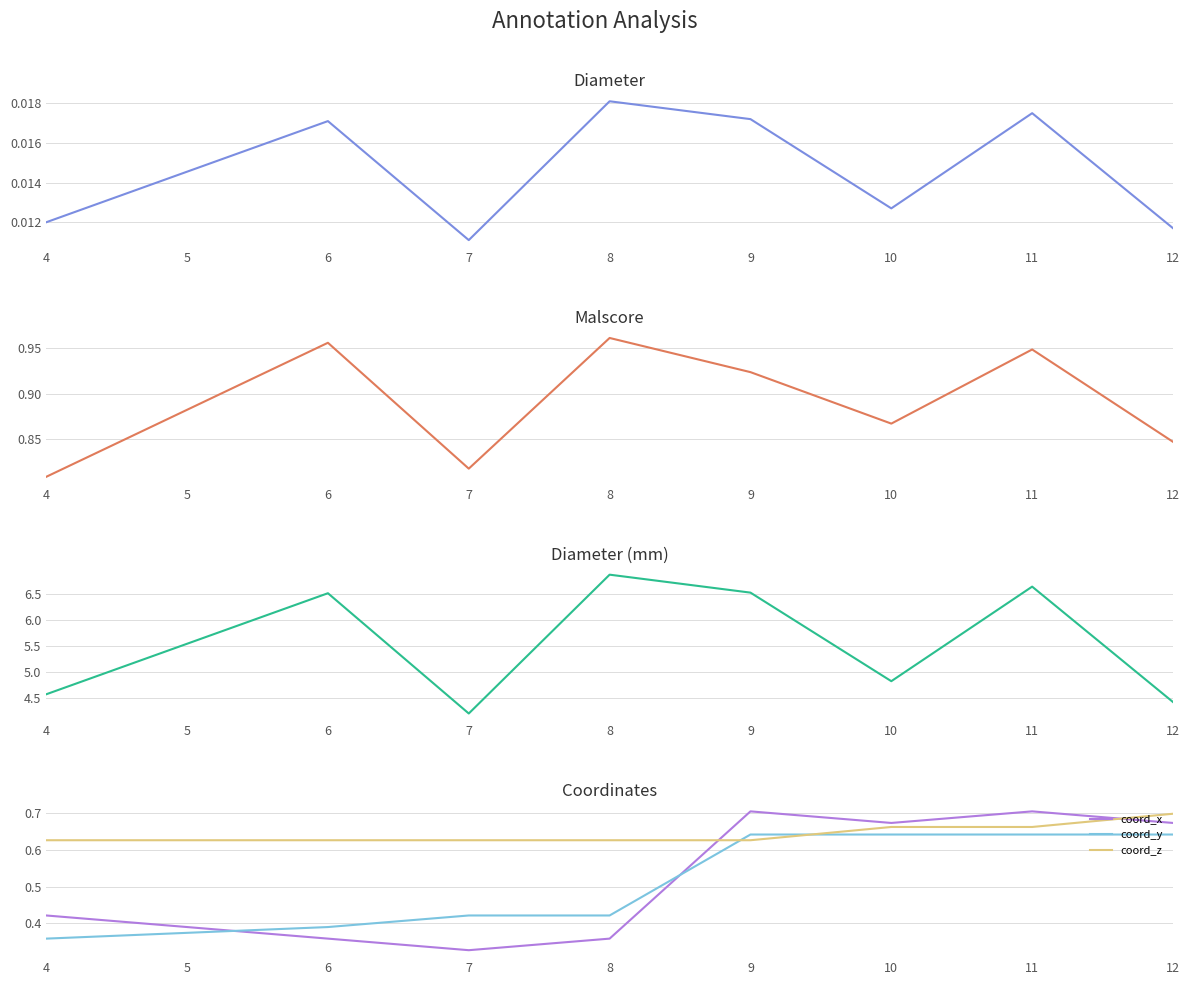

How many data points does each series have?

8